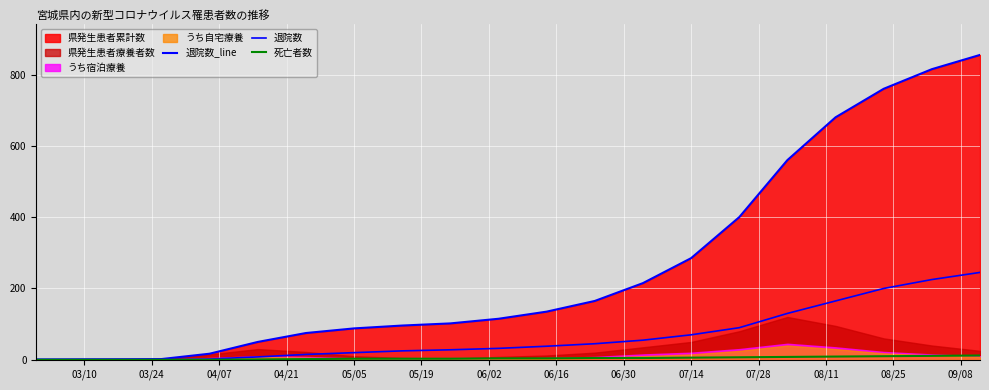

How many lines are shown in the chart?

3